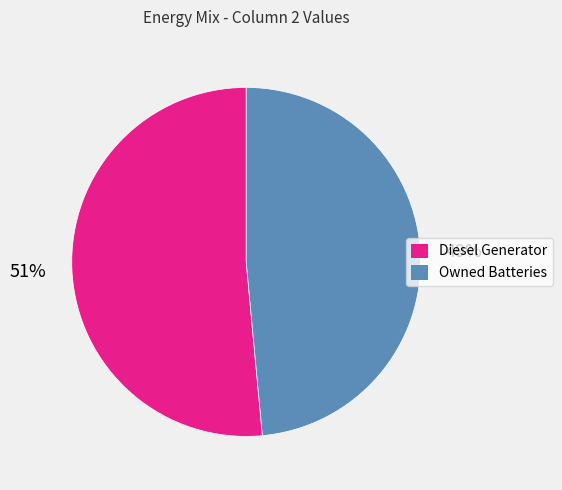

Do Owned Batteries and Diesel Generator together represent more than half of the pie?

Yes